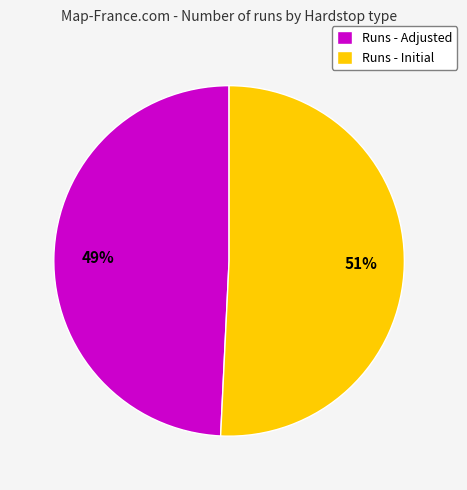

What is the largest slice in the pie chart?

Runs - Initial